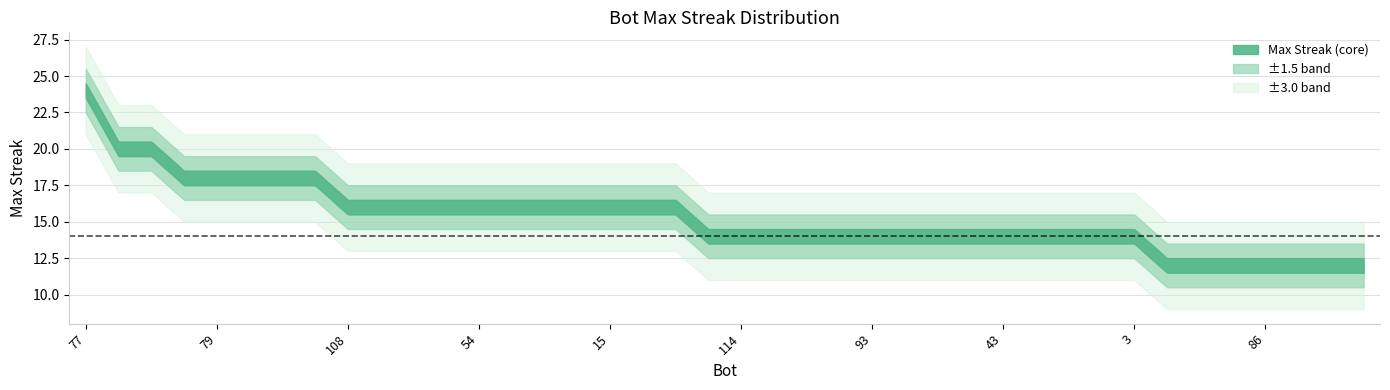

Does the chart display data point markers on the line(s)?

No